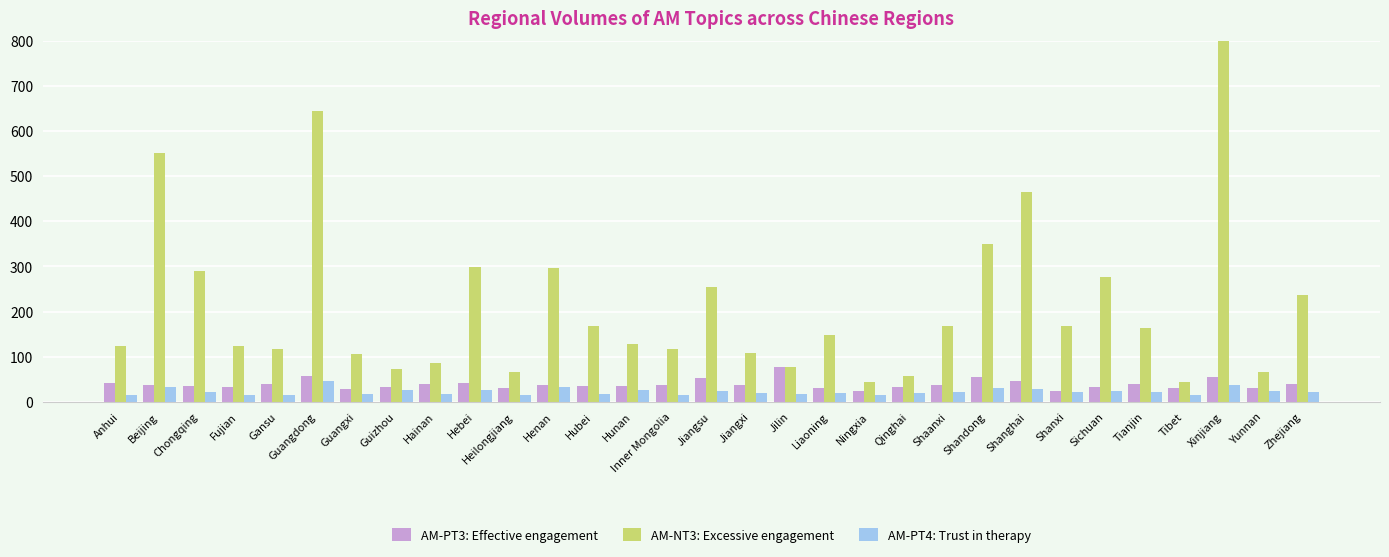

Reading left to right, list all the values displayed in this chart.

AM-PT3: Effective engagement: Anhui=42	Beijing=38	Chongqing=34	Fujian=32	Gansu=39	Guangdong=57	Guangxi=29	Guizhou=32	Hainan=39	Hebei=41	Heilongjiang=31	Henan=38	Hubei=35	Hunan=35	Inner Mongolia=38	Jiangsu=53	Jiangxi=37	Jilin=78	Liaoning=31	Ningxia=24	Qinghai=32	Shaanxi=37	Shandong=55	Shanghai=47	Shanxi=24	Sichuan=32	Tianjin=40	Tibet=30	Xinjiang=54	Yunnan=30	Zhejiang=39
AM-NT3: Excessive engagement: Anhui=124	Beijing=552	Chongqing=291	Fujian=123	Gansu=116	Guangdong=644	Guangxi=106	Guizhou=73	Hainan=86	Hebei=299	Heilongjiang=67	Henan=296	Hubei=169	Hunan=127	Inner Mongolia=117	Jiangsu=254	Jiangxi=109	Jilin=76	Liaoning=148	Ningxia=44	Qinghai=56	Shaanxi=167	Shandong=350	Shanghai=466	Shanxi=168	Sichuan=276	Tianjin=163	Tibet=44	Xinjiang=1470	Yunnan=65	Zhejiang=237
AM-PT4: Trust in therapy: Anhui=16	Beijing=32	Chongqing=21	Fujian=16	Gansu=15	Guangdong=46	Guangxi=17	Guizhou=26	Hainan=17	Hebei=26	Heilongjiang=15	Henan=32	Hubei=17	Hunan=27	Inner Mongolia=15	Jiangsu=23	Jiangxi=19	Jilin=18	Liaoning=20	Ningxia=16	Qinghai=19	Shaanxi=21	Shandong=30	Shanghai=28	Shanxi=21	Sichuan=24	Tianjin=21	Tibet=15	Xinjiang=36	Yunnan=24	Zhejiang=22